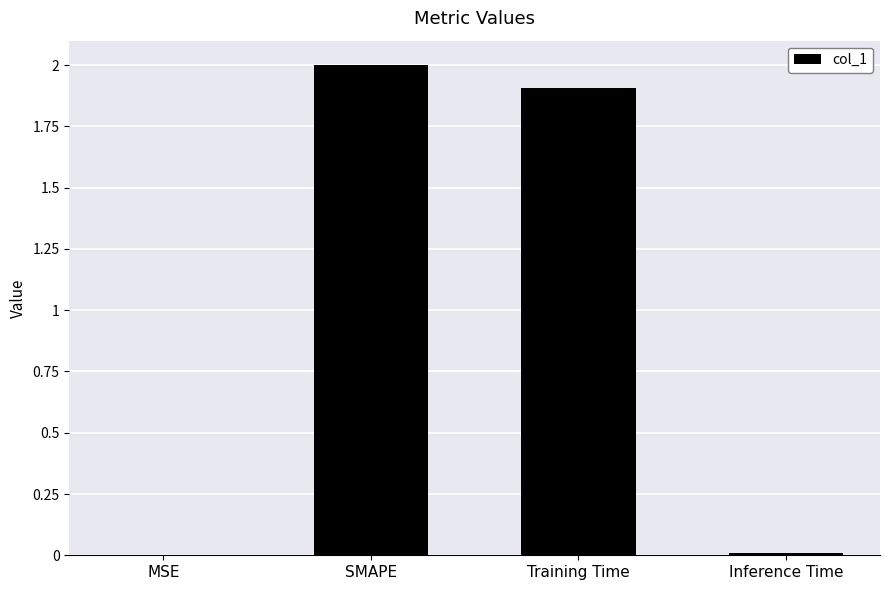

Which has a higher value, Training Time or Inference Time?

Training Time